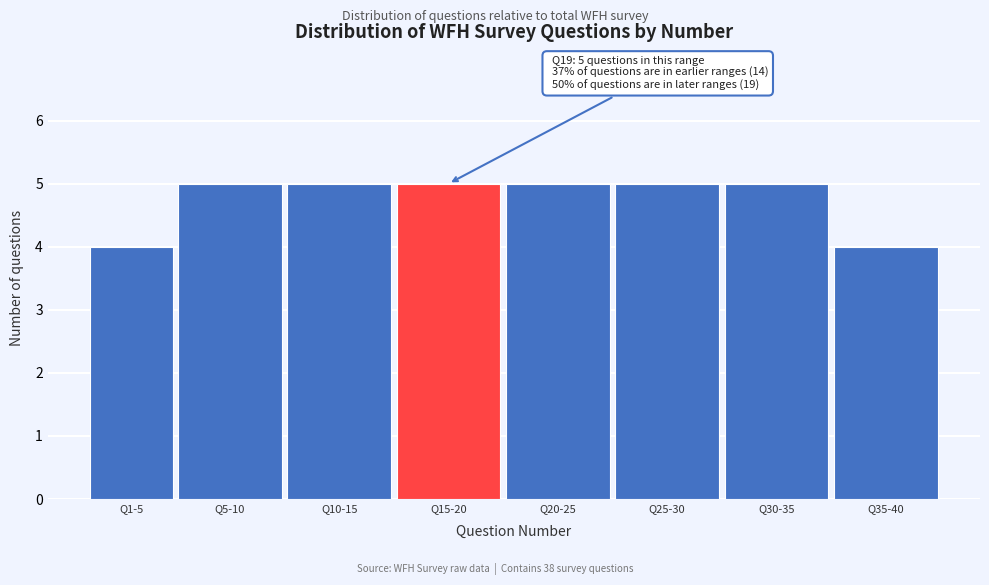

Reading left to right, extract all data points from this chart.

4	5	5	5	5	5	5	4